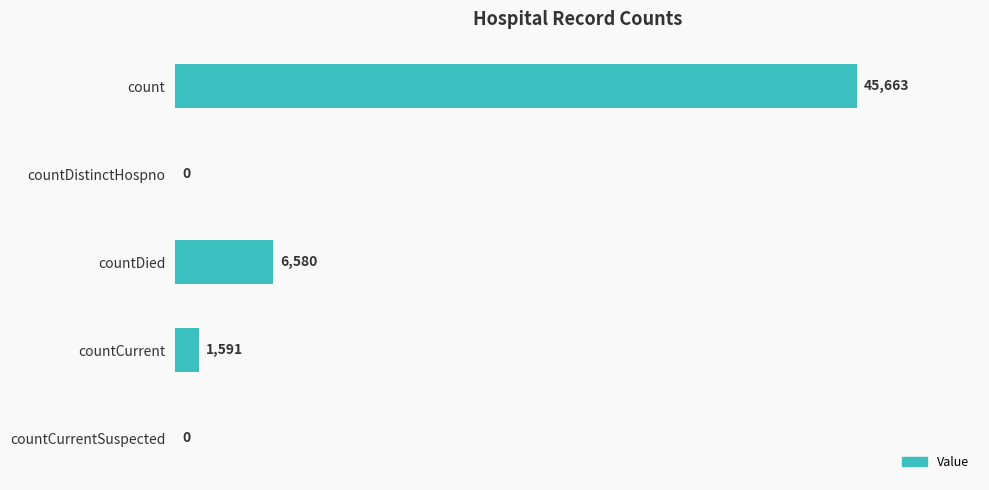

Reading top to bottom, extract all data points from this chart.

count=45663	countDistinctHospno=0	countDied=6580	countCurrent=1591	countCurrentSuspected=0